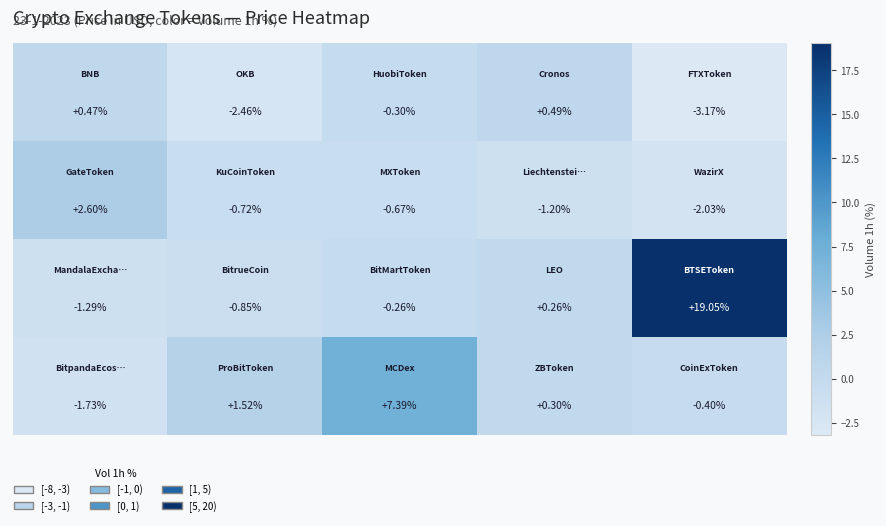

Count the number of categories in the chart.

5